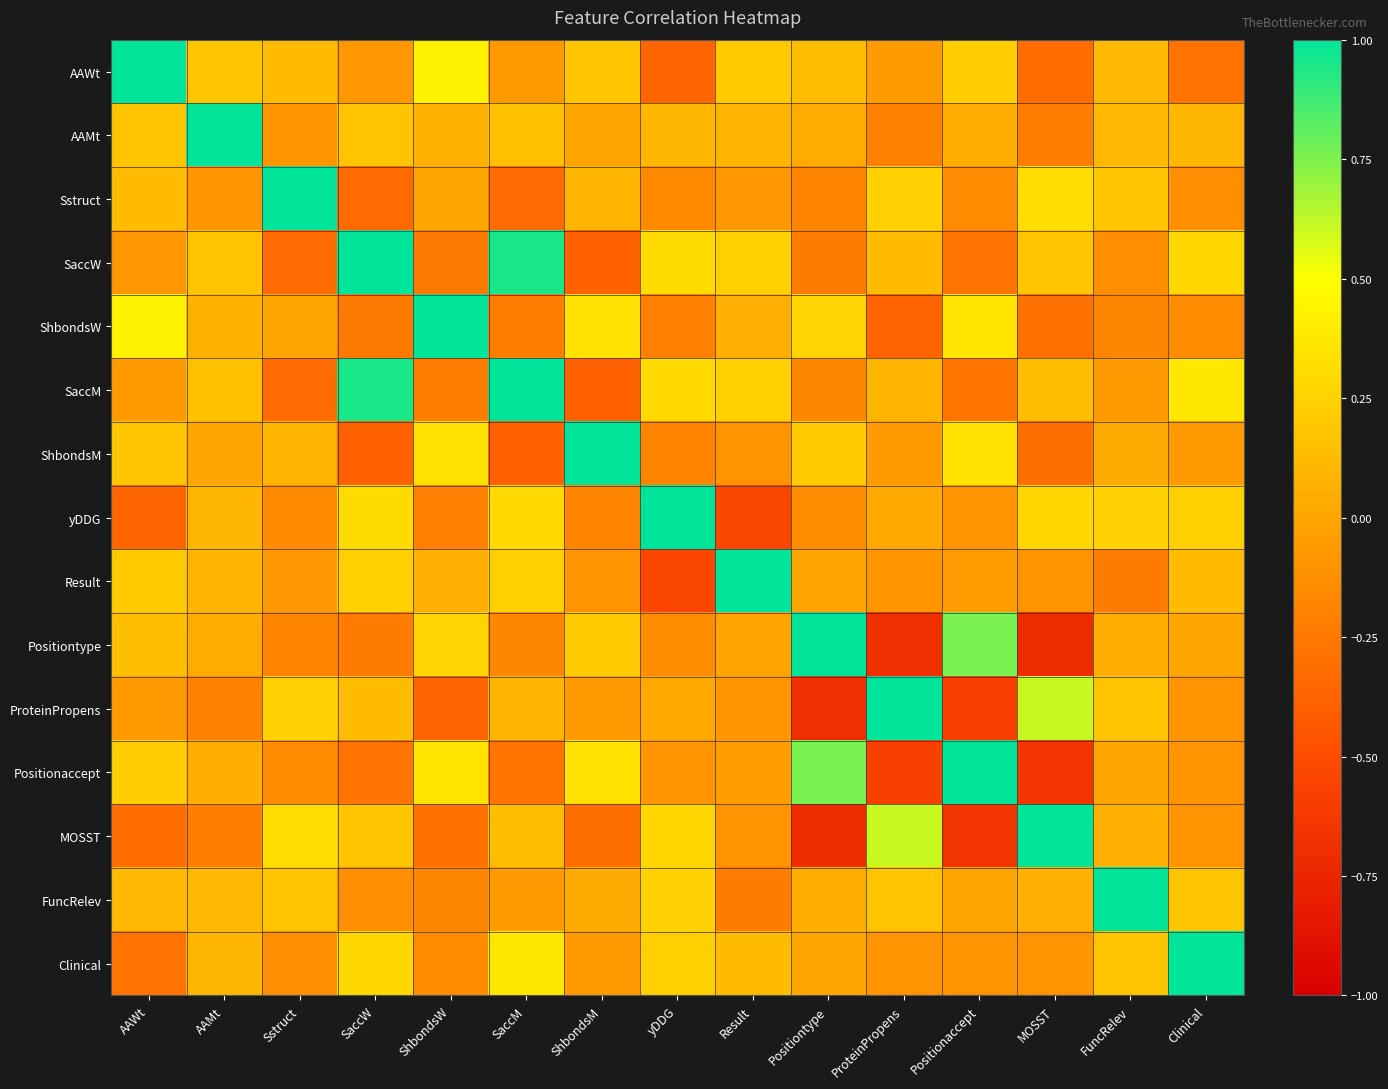

What is the total value across all series at Positiontype?

0.3